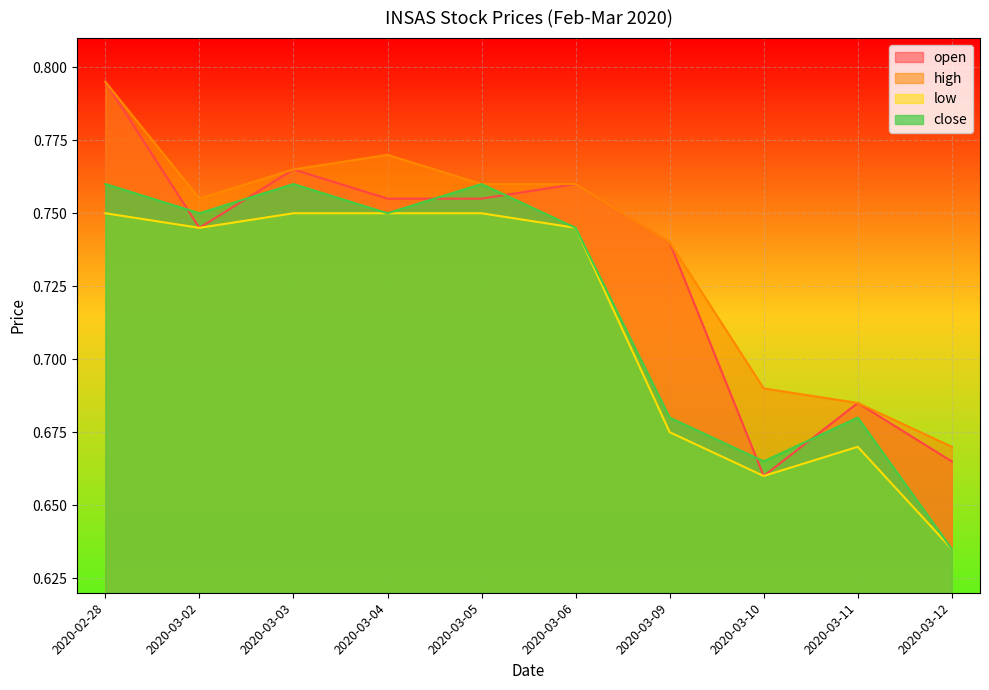

Rank the series by their average value, from lowest to highest.

low, close, open, high